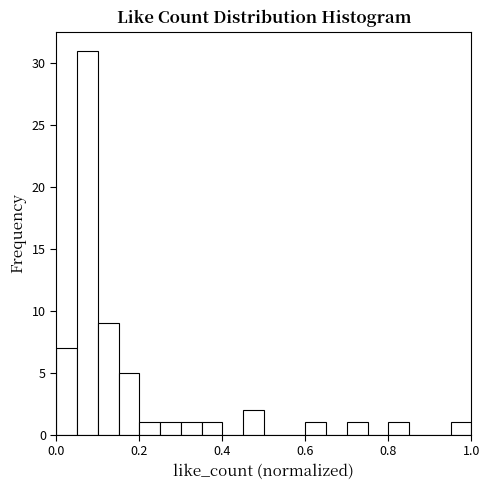

Read against the x-axis, roughly where is the centre of the tallest bar?

0.08